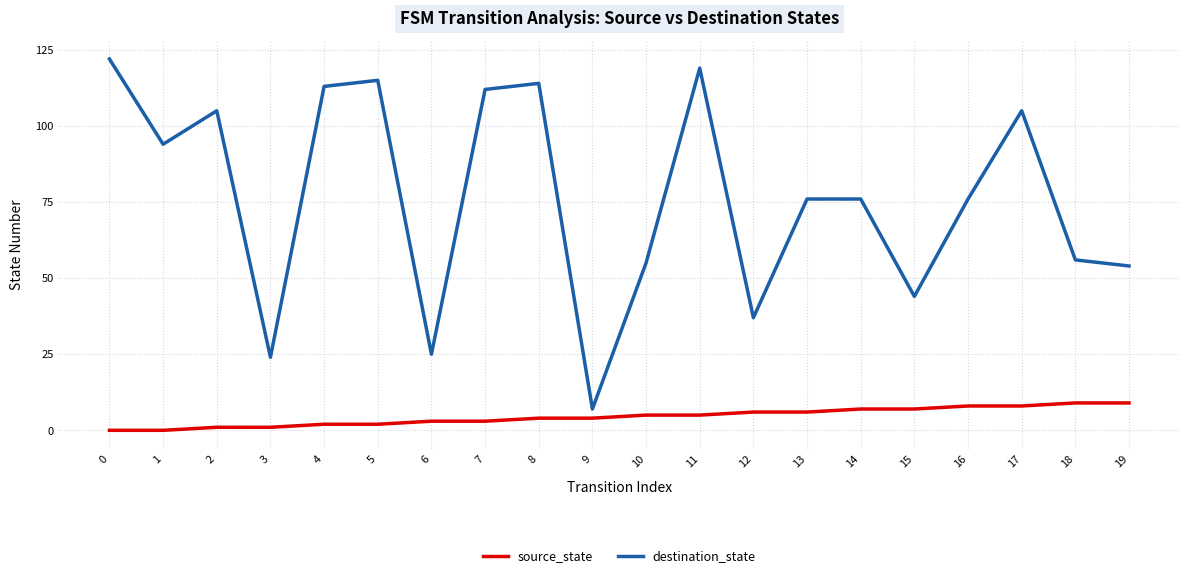

How many distinct data groups are displayed?

2